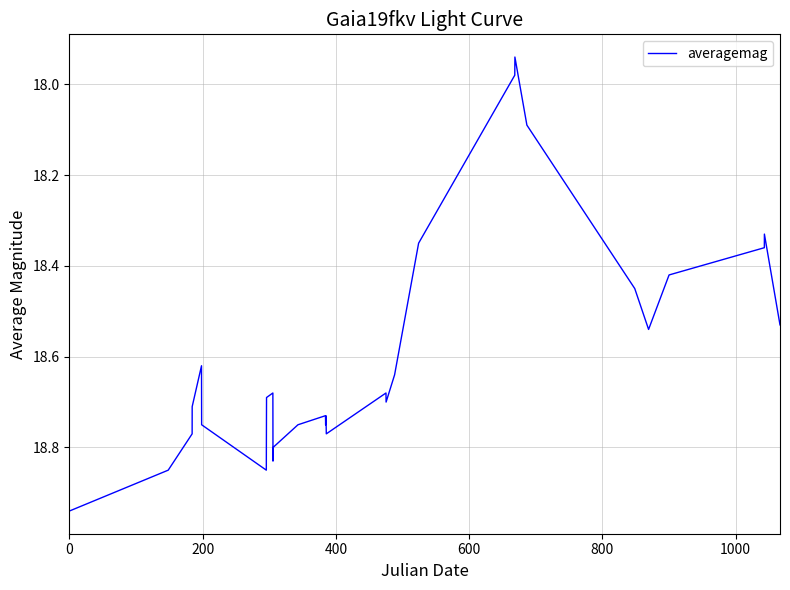

What is the difference between the maximum and minimum values?

1.0